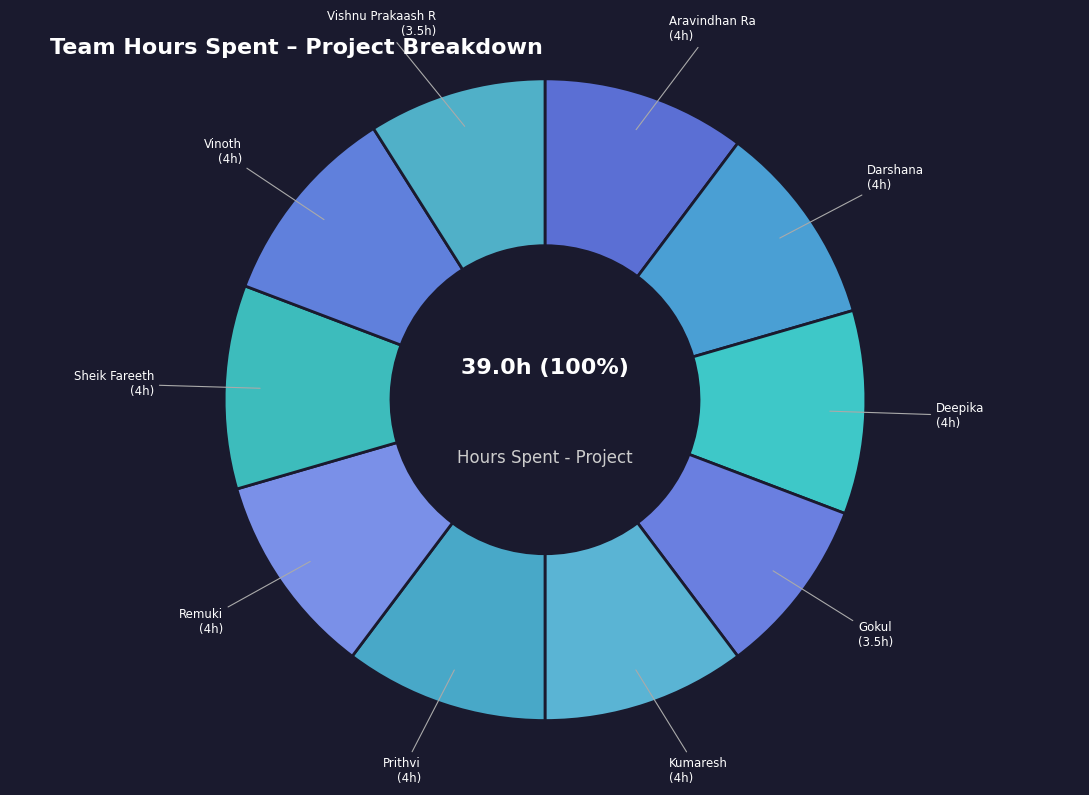

Approximately how many times larger is the value at Vinoth compared to Gokul?

1.1